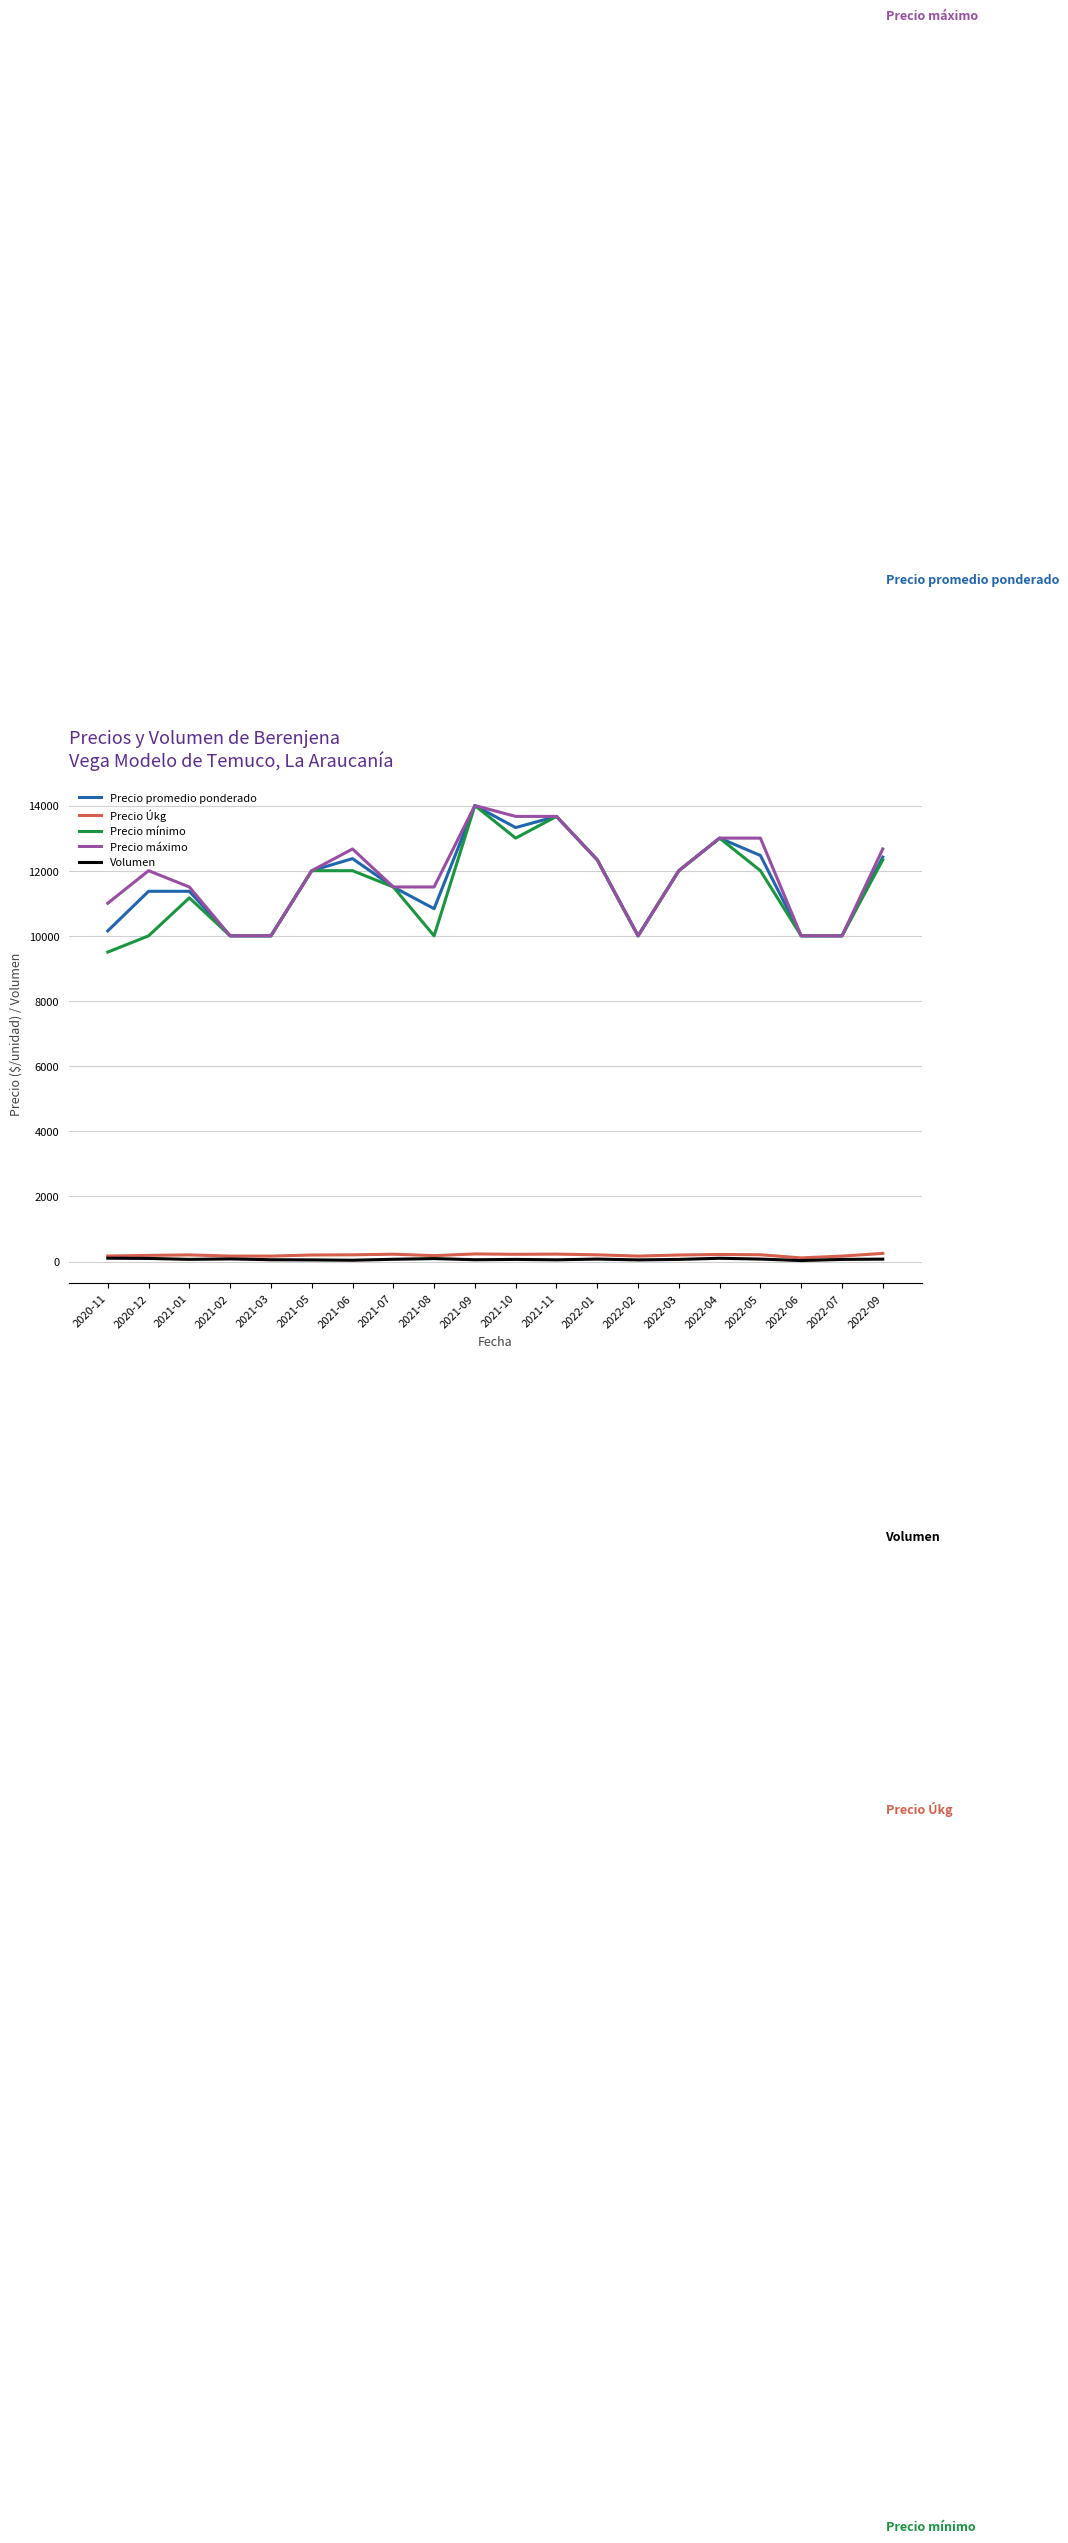

What is the maximum value for Precio promedio ponderado?

14000.0